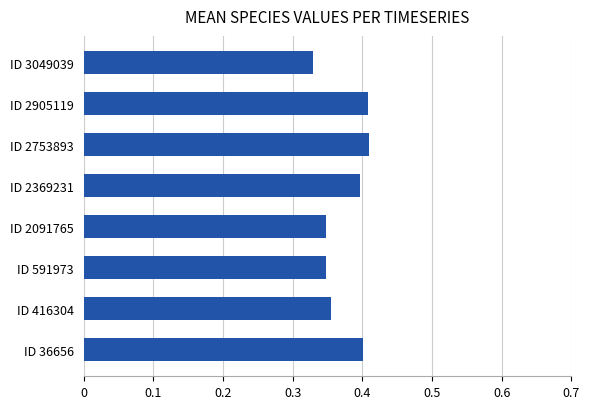

Which has a higher value, ID 2091765 or ID 2369231?

ID 2369231